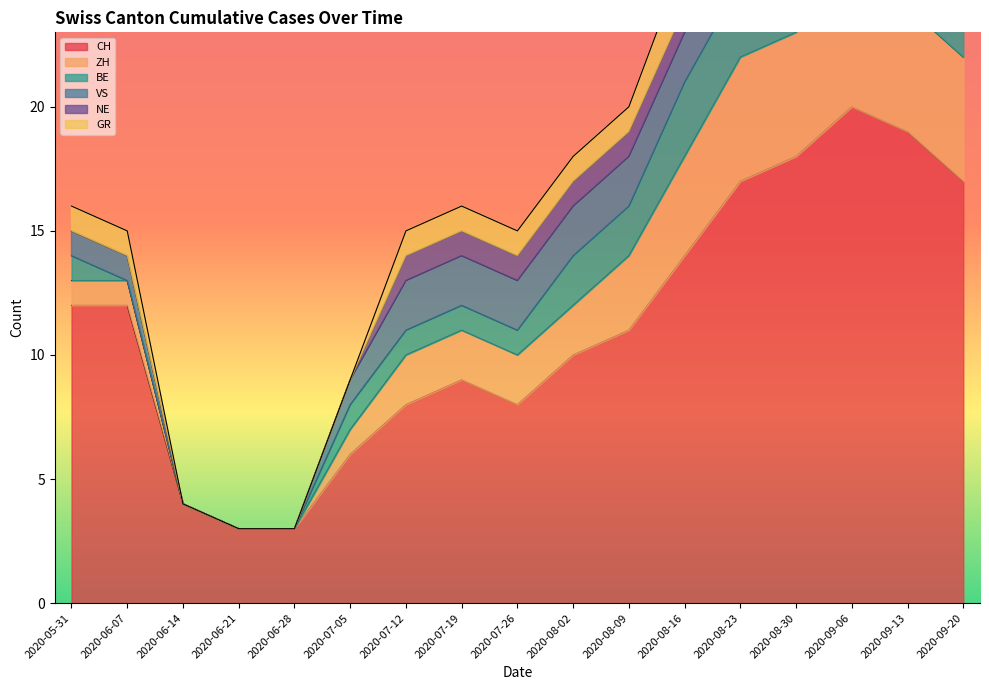

What is the sum of all GR values?

20